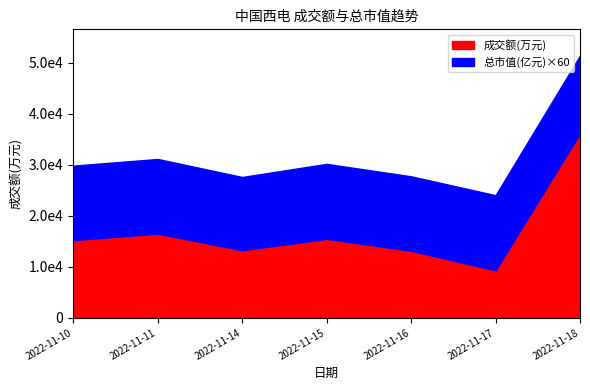

Between 2022-11-14 and 2022-11-16, which is larger?

2022-11-14